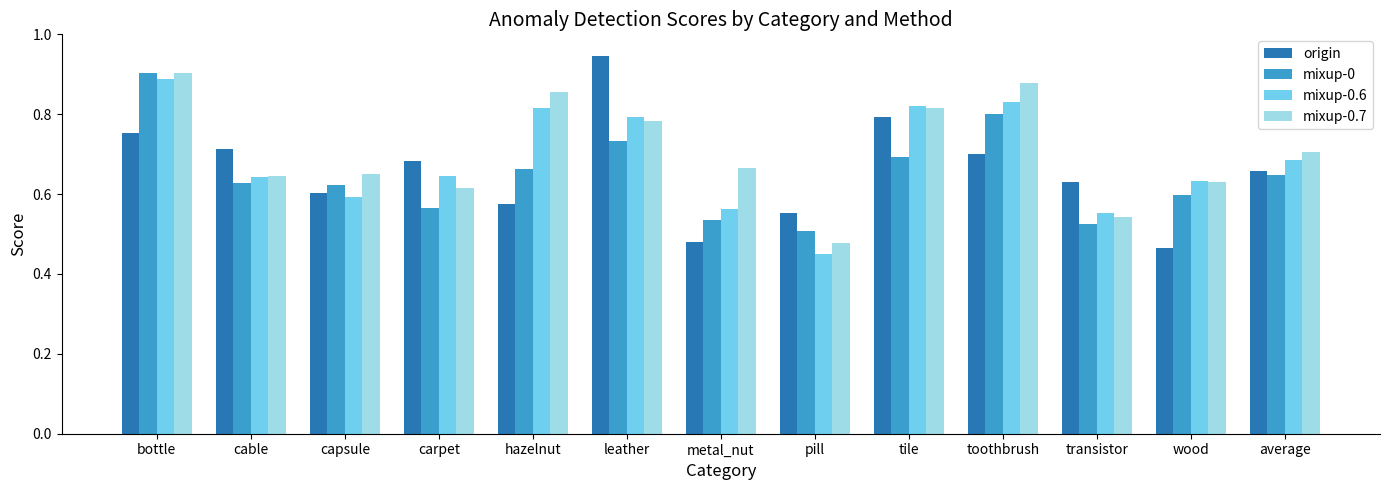

What is the label of the 13th bar from the left?

average